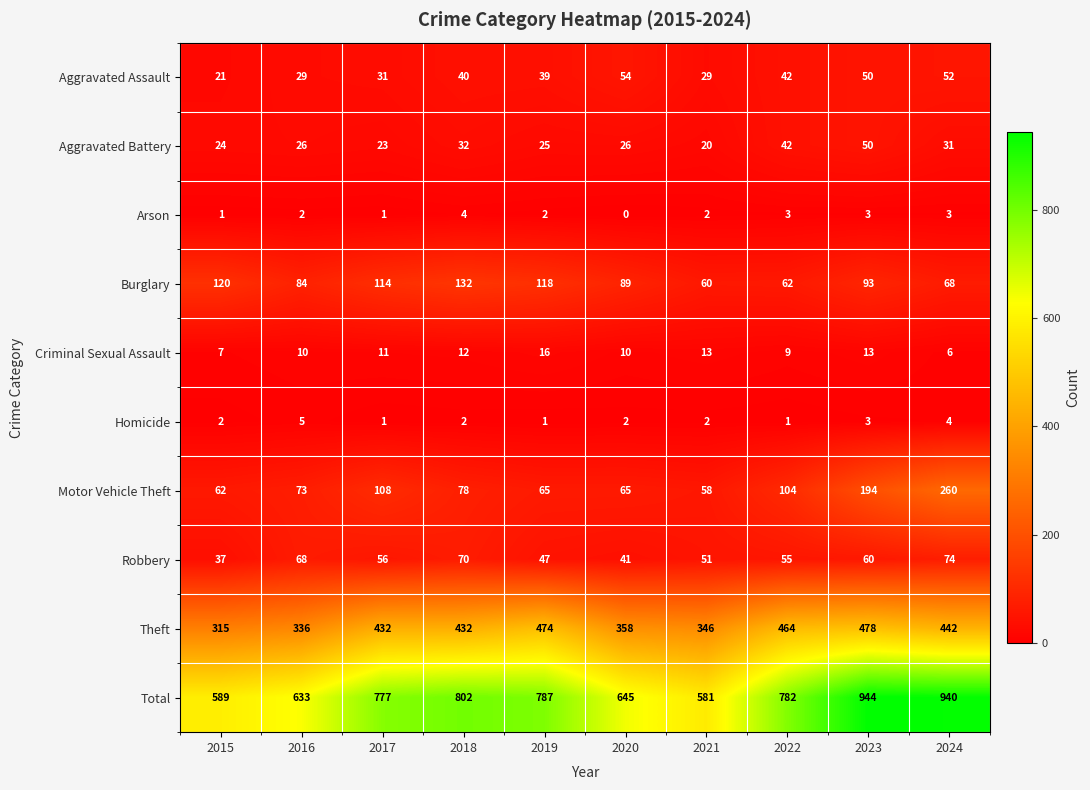

Which series has the largest total across all categories?

Total